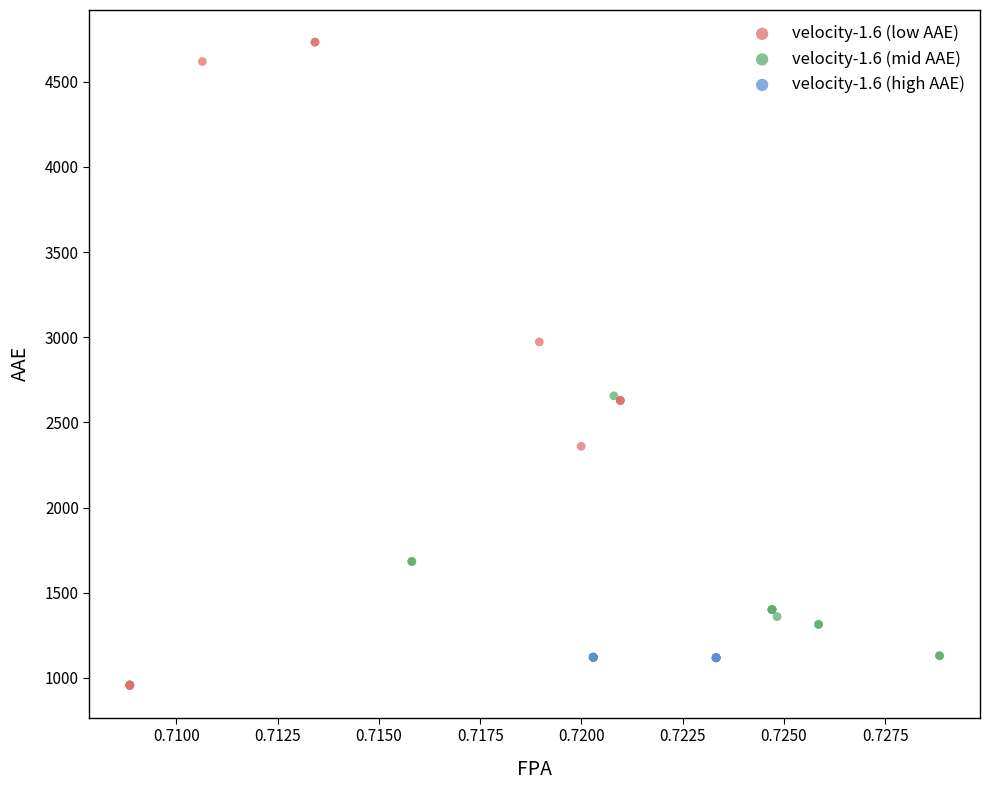

Which series reaches the minimum Y coordinate?

velocity-1.6 (low AAE)